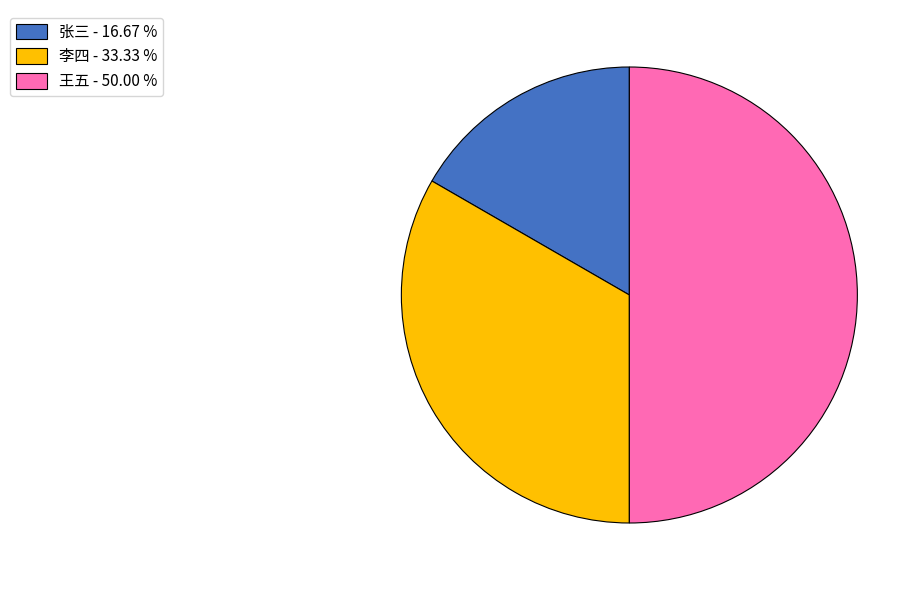

Which category has the biggest portion of the pie?

王五